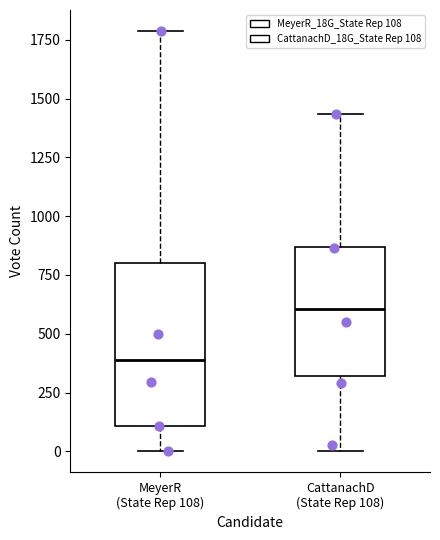

Reading left to right, read every box against the y-axis: the position of its median line, the range the box covers, and the ends of its whiskers. The values are not printed on the chart, so give them approximately, as read against the axis.

MeyerR (State Rep 108): median 400, box 100 to 800, whiskers 0 to 1800
CattanachD (State Rep 108): median 600, box 300 to 850, whiskers 0 to 1450